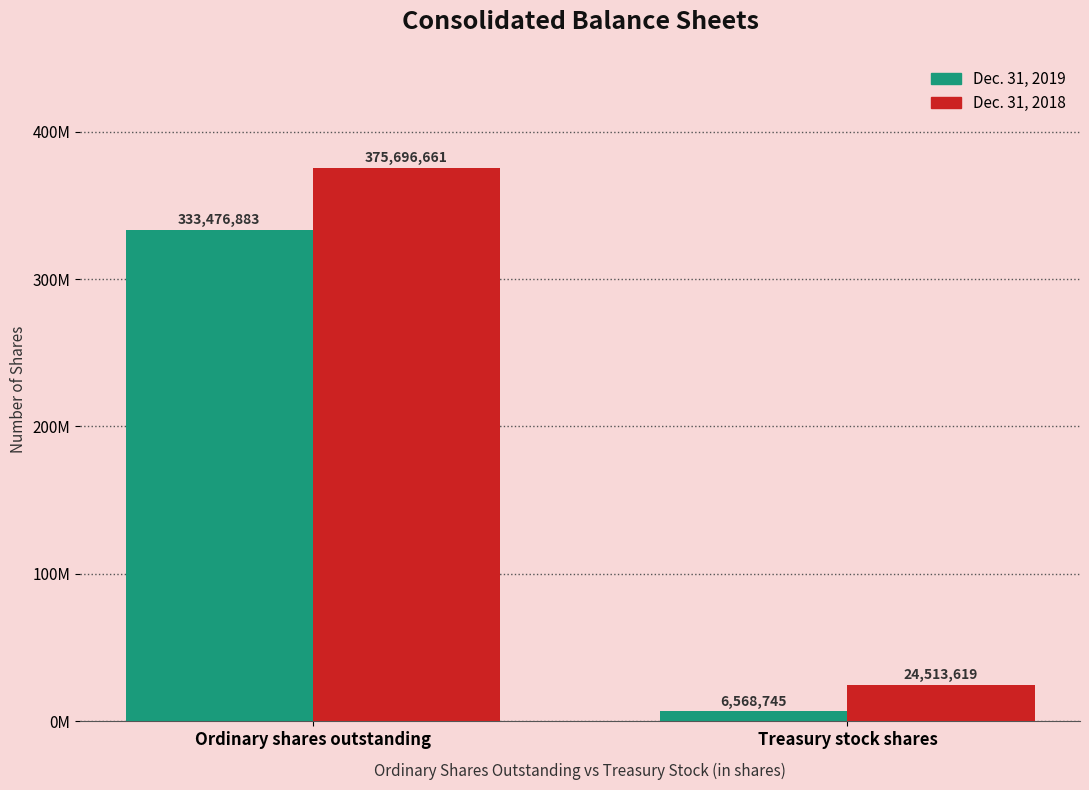

Reading right to left, list all the values displayed in this chart.

Dec. 31, 2019: 6568745	333476883
Dec. 31, 2018: 24513619	375696661